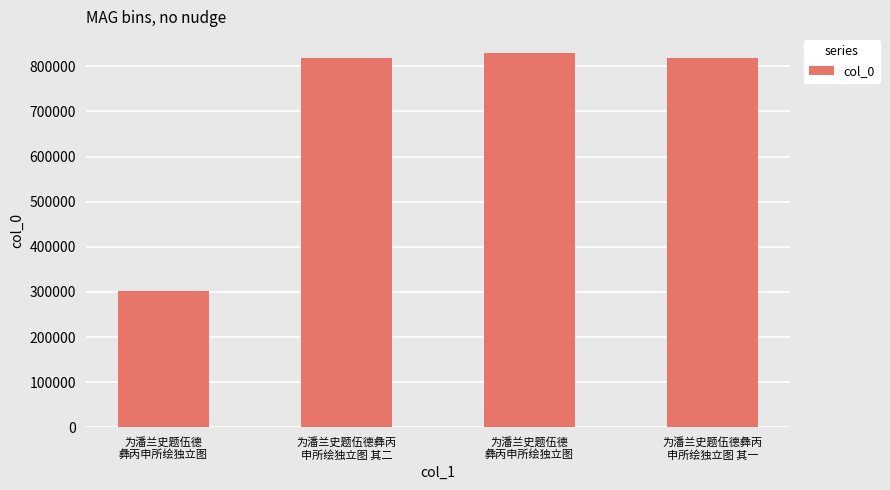

How many bars are there in total?

4